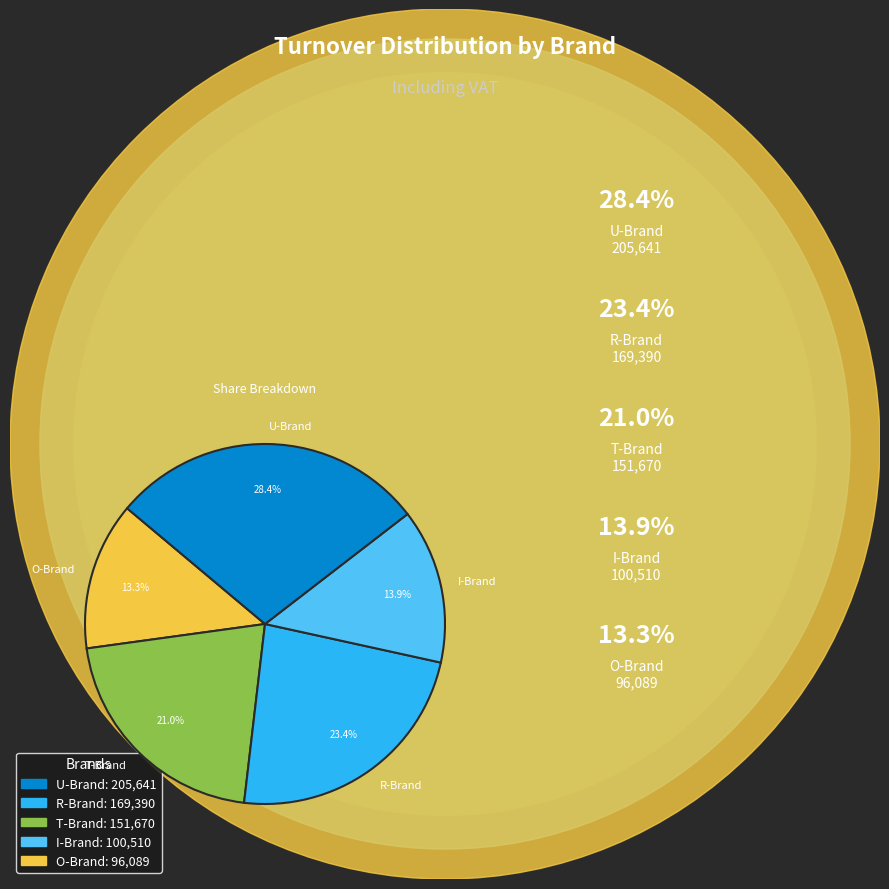

To the nearest percent, what portion does O-Brand represent?

13%